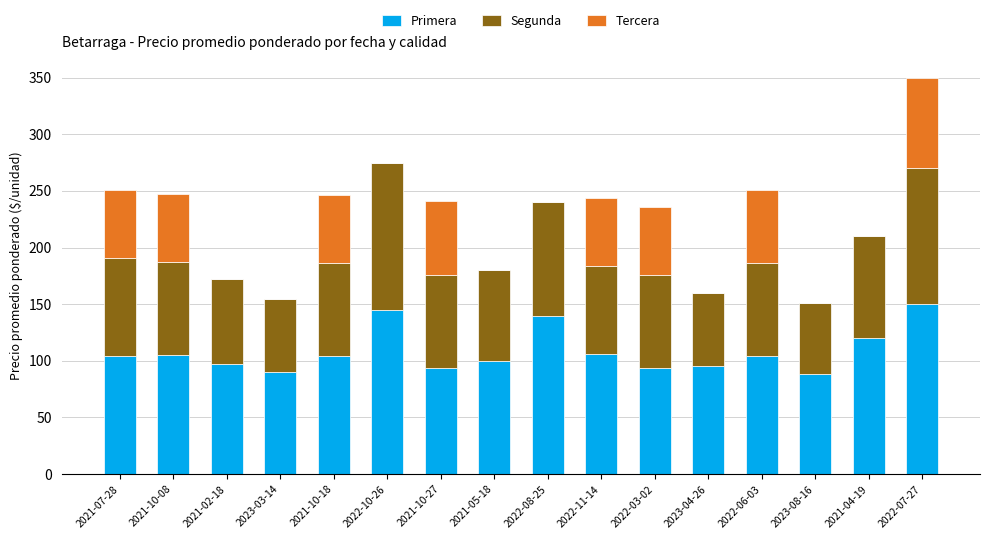

The value of Primera at 2023-03-14 is 90. True or false?

True